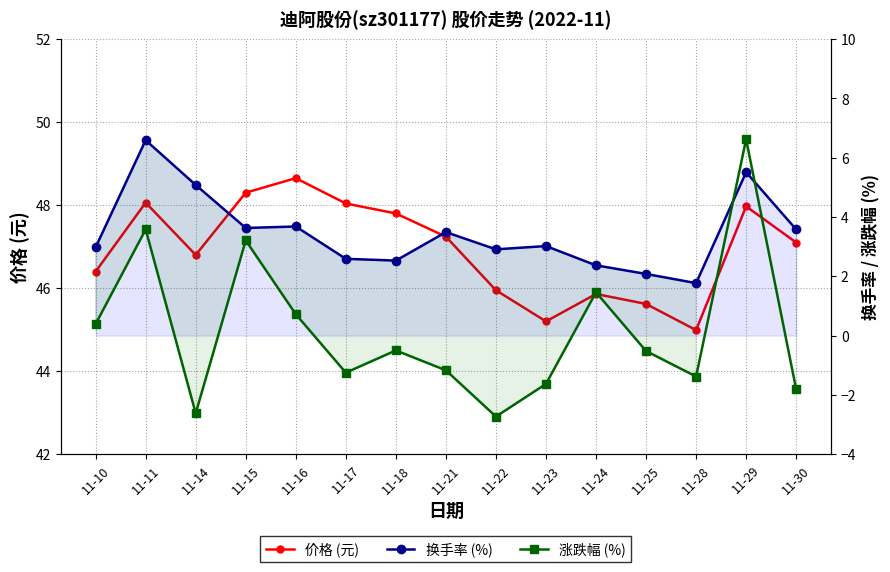

True or false: 换手率 (%) has more than 0 interior local peaks.

True